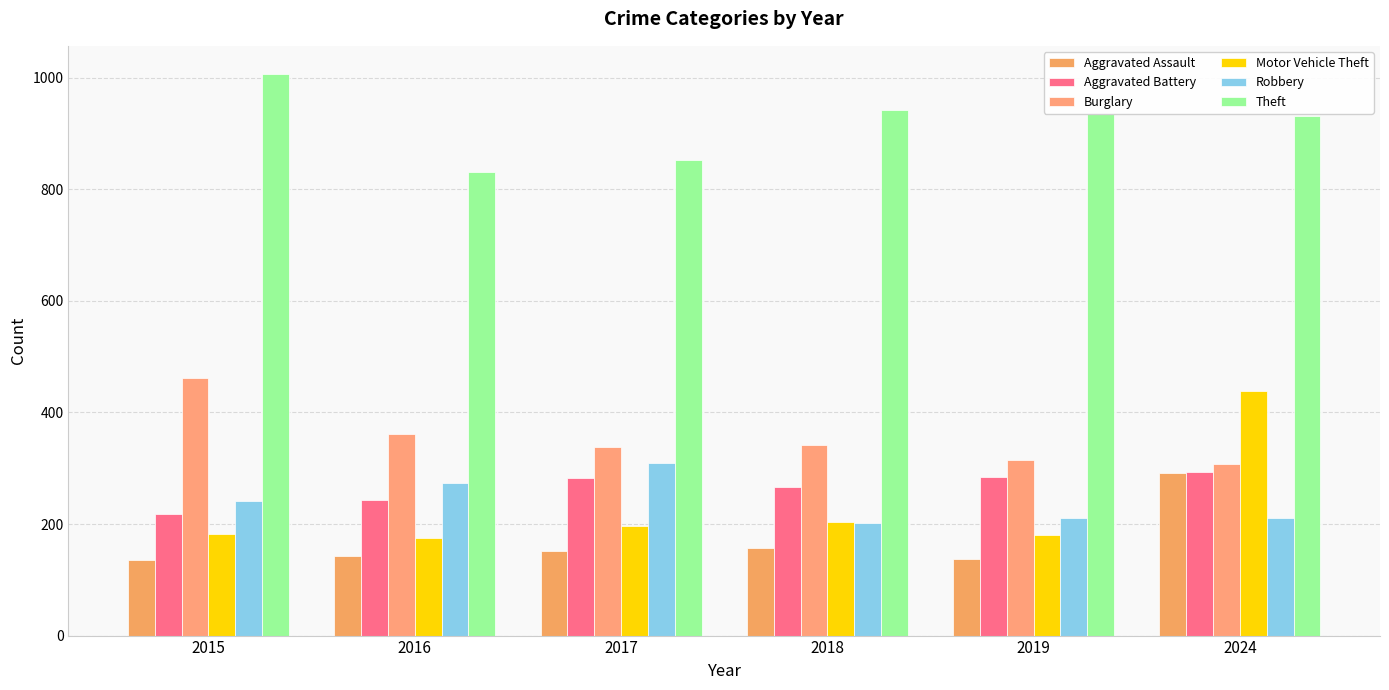

Does the chart contain any negative values?

No